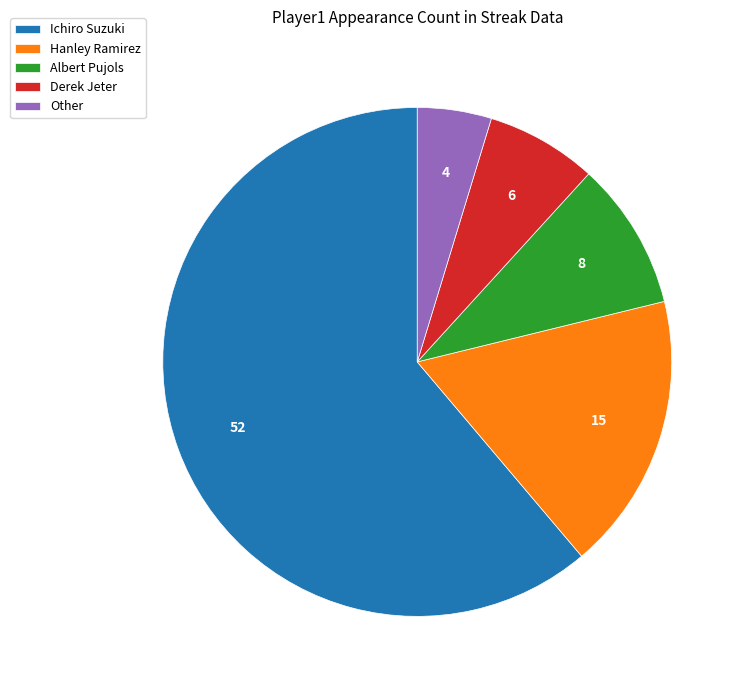

True or false: Hanley Ramirez accounts for 26% of the total.

False